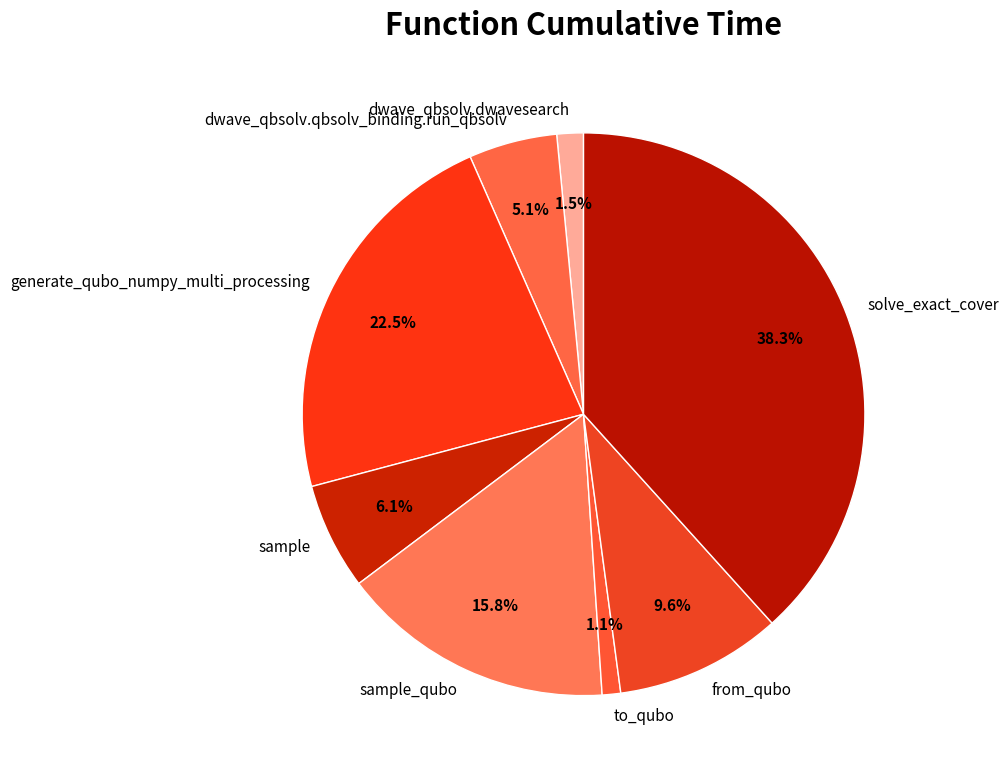

How many segments does this pie chart have?

8